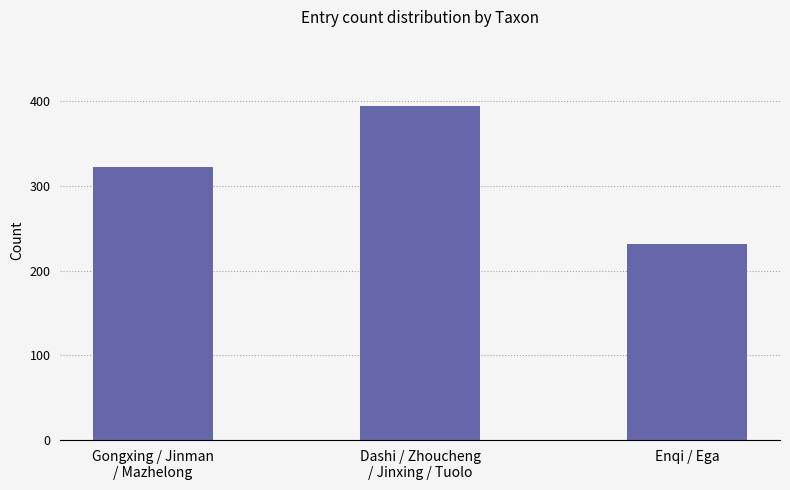

At which category does the chart reach its minimum across all series?

Enqi / Ega